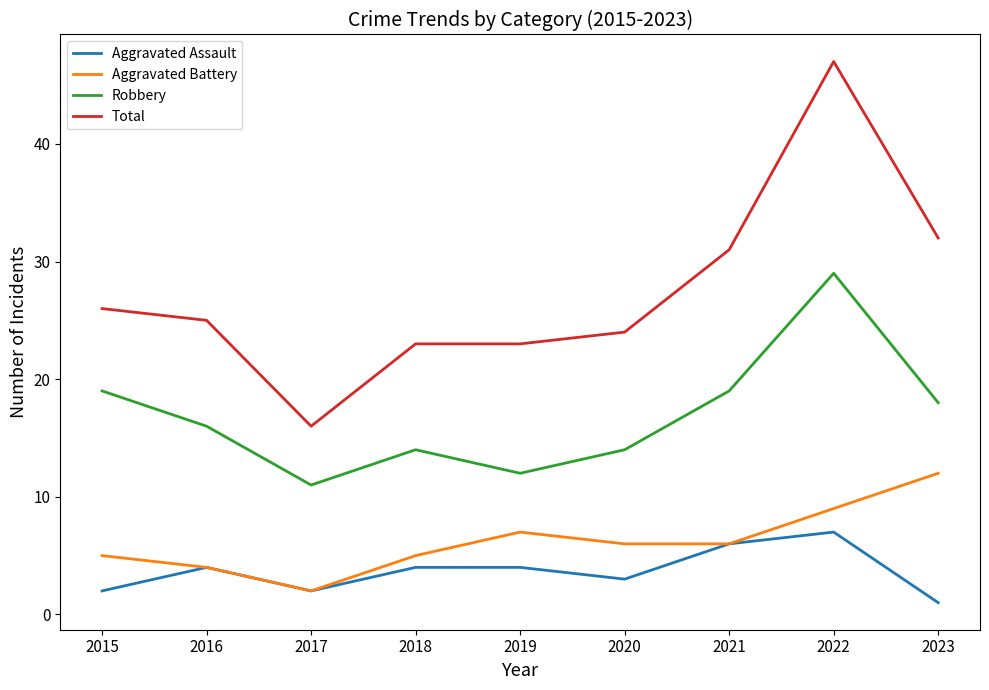

Does the chart have visible grid lines?

No